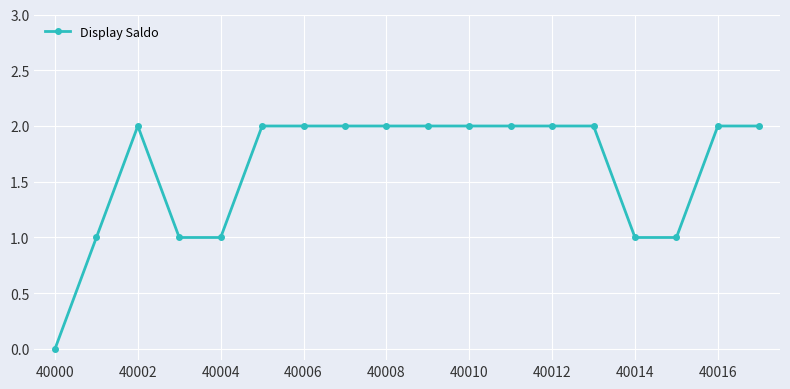

Is this an area chart (filled region under the line)?

No